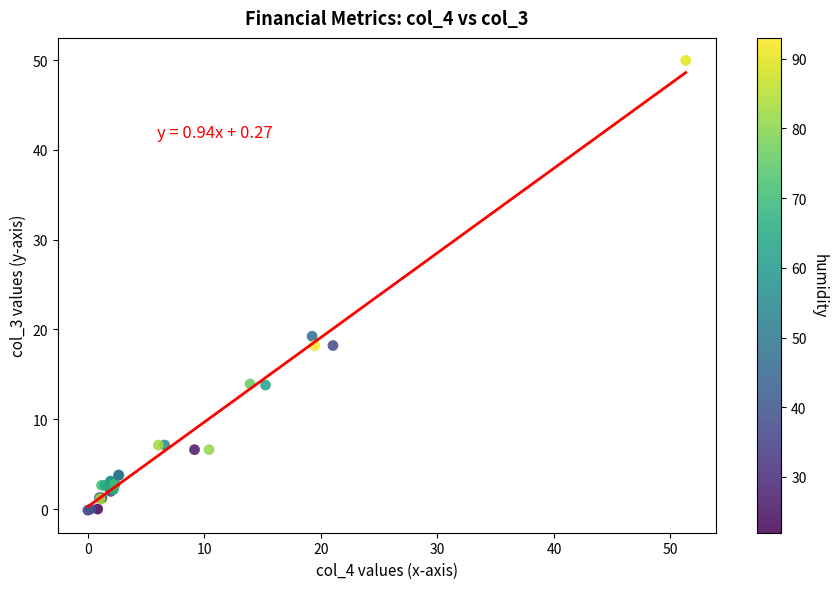

What Y value in the scatter plot is closest to 24?

19.2